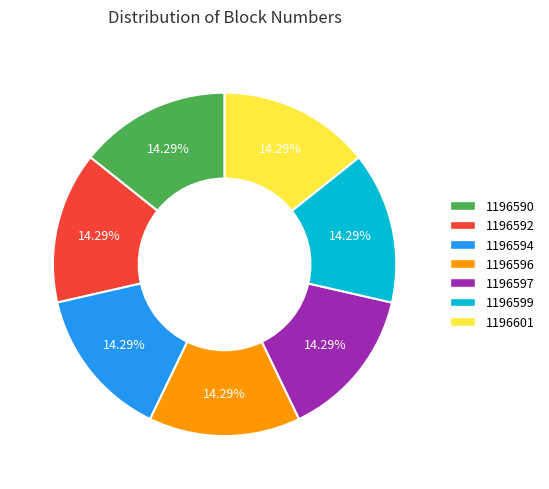

What percentage is the 1196590 slice, to the nearest percent?

14%